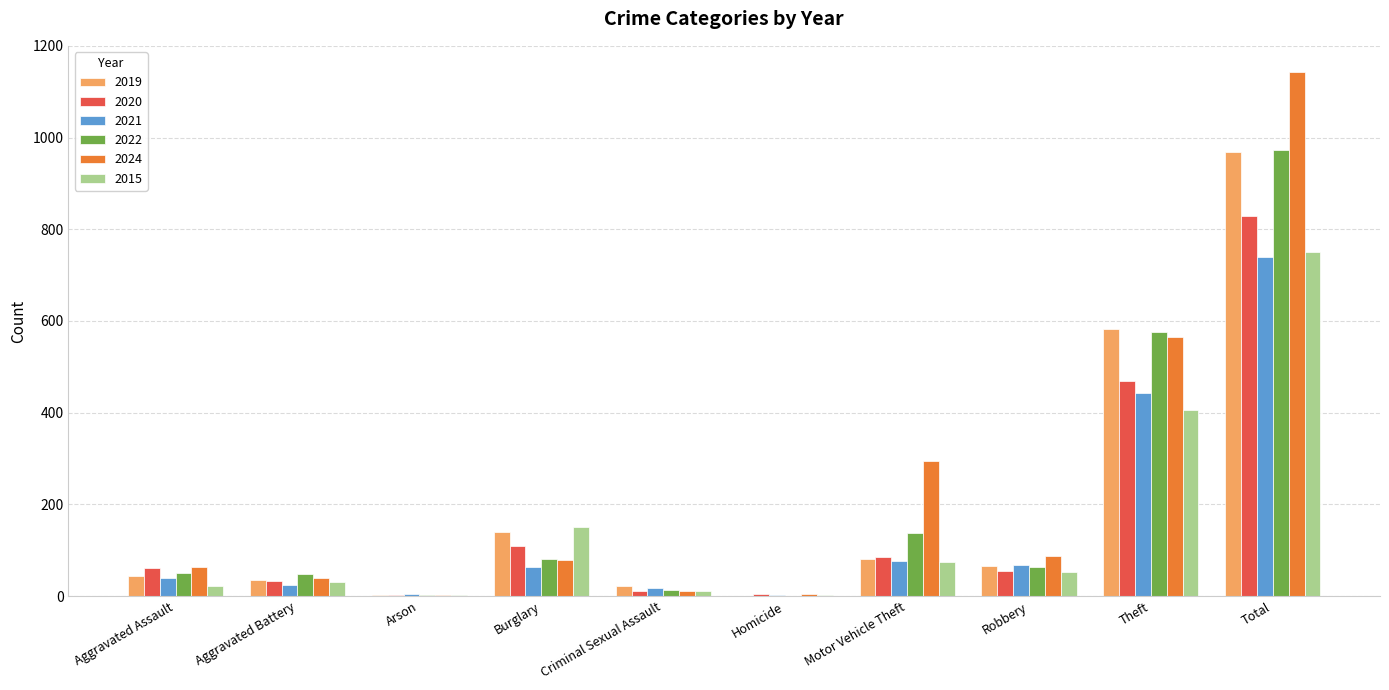

What is the average value of the 2021 series?

148